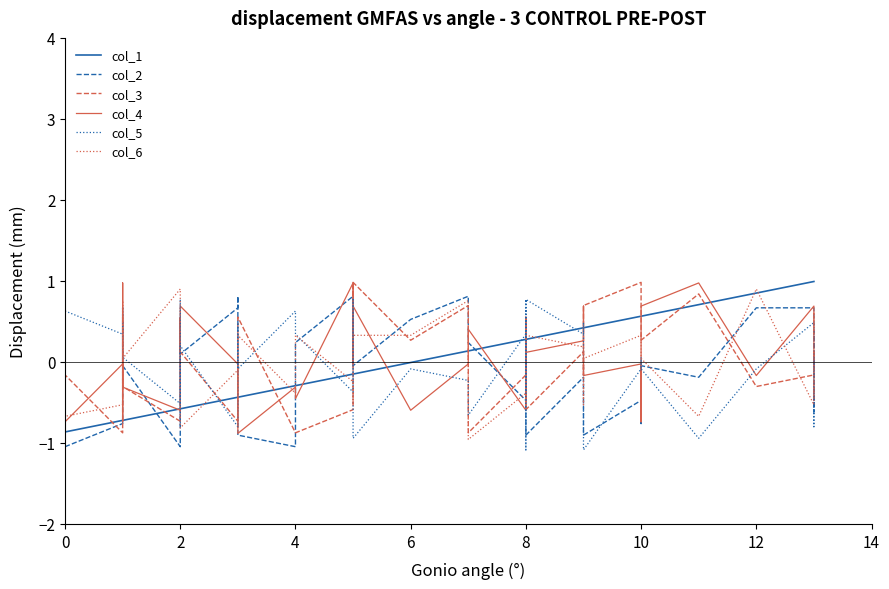

Is this an area chart (filled region under the line)?

No